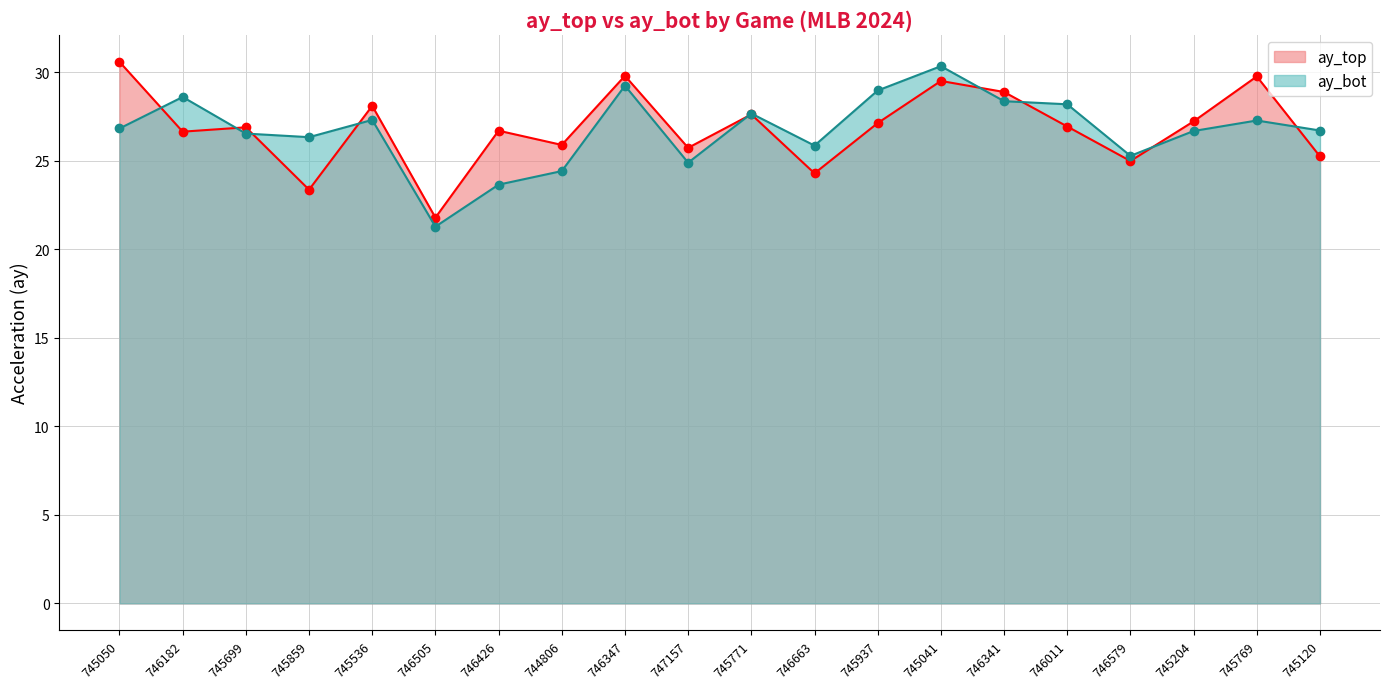

Which series has the widest spread of values?

ay_bot